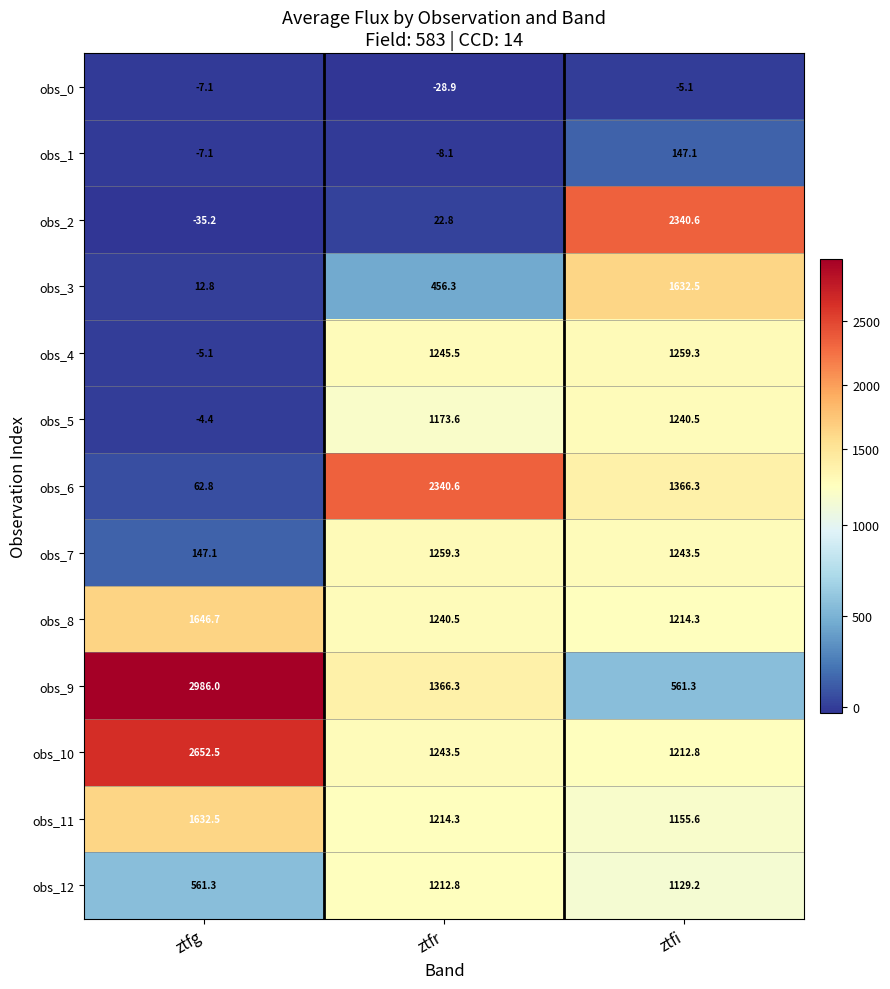

At which category is the sum across all series the highest?

ztfi